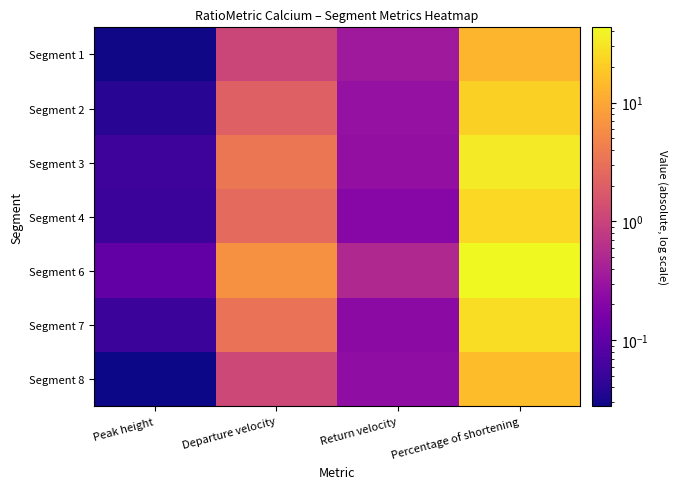

What is the total value across all series at Peak height?

0.4